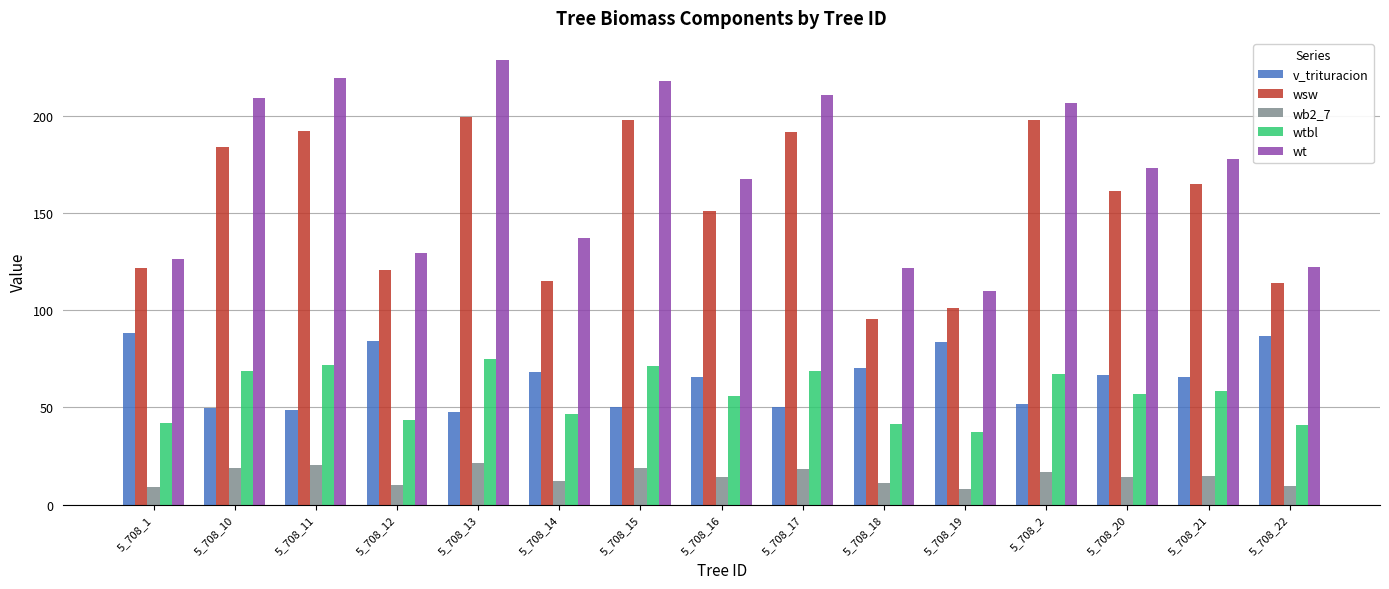

What is the difference between the second highest and minimum values in the wtbl series?

34.8